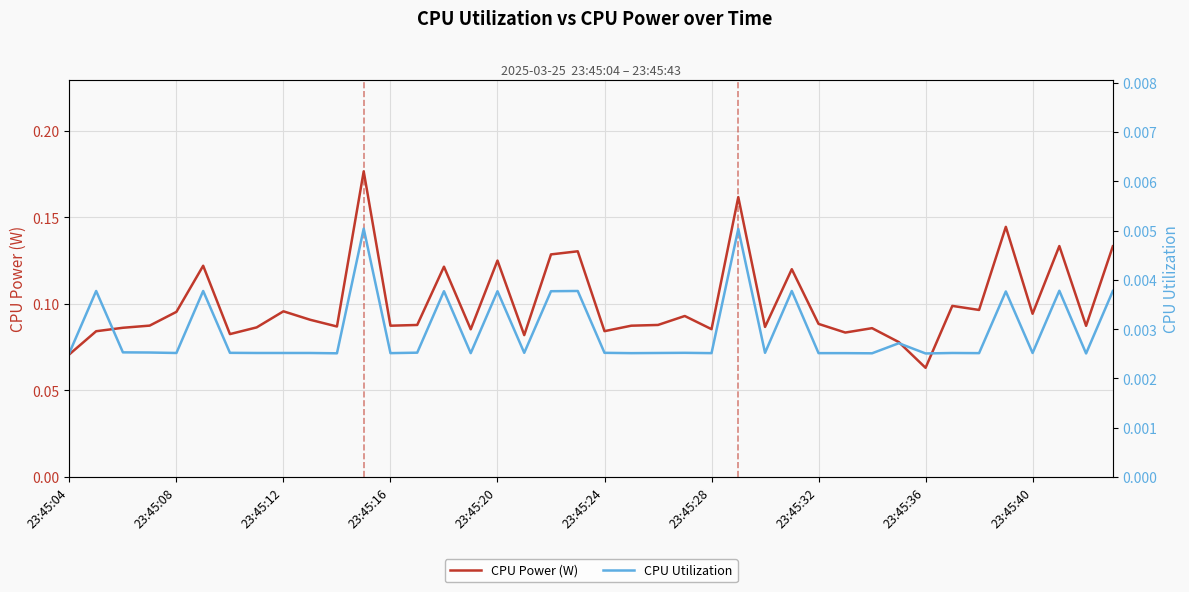

Which series changed the most between 23:45:08 and 23:45:28?

CPU Power (W)